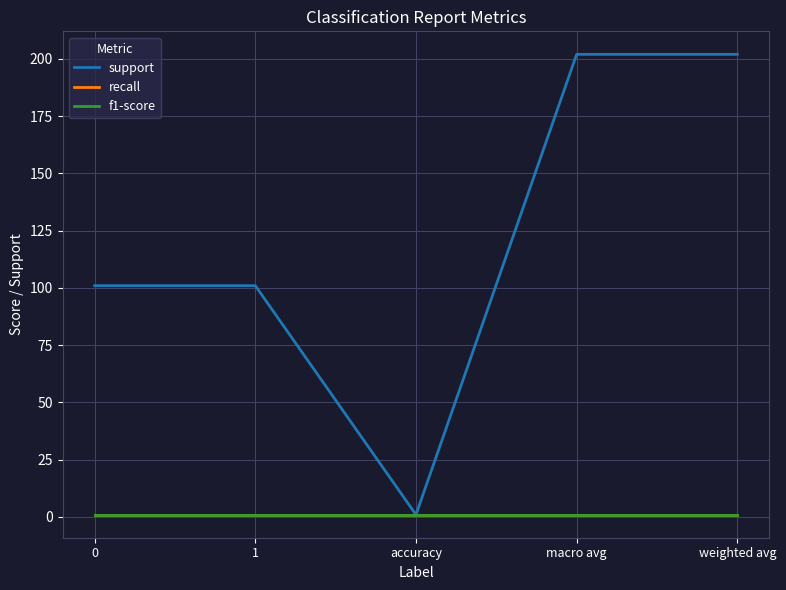

Does the chart have visible grid lines?

Yes